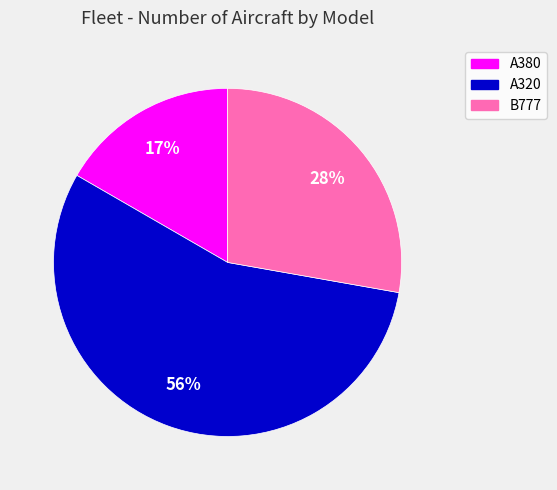

What is the ratio of the value at A320 to the value at A380?

3.3